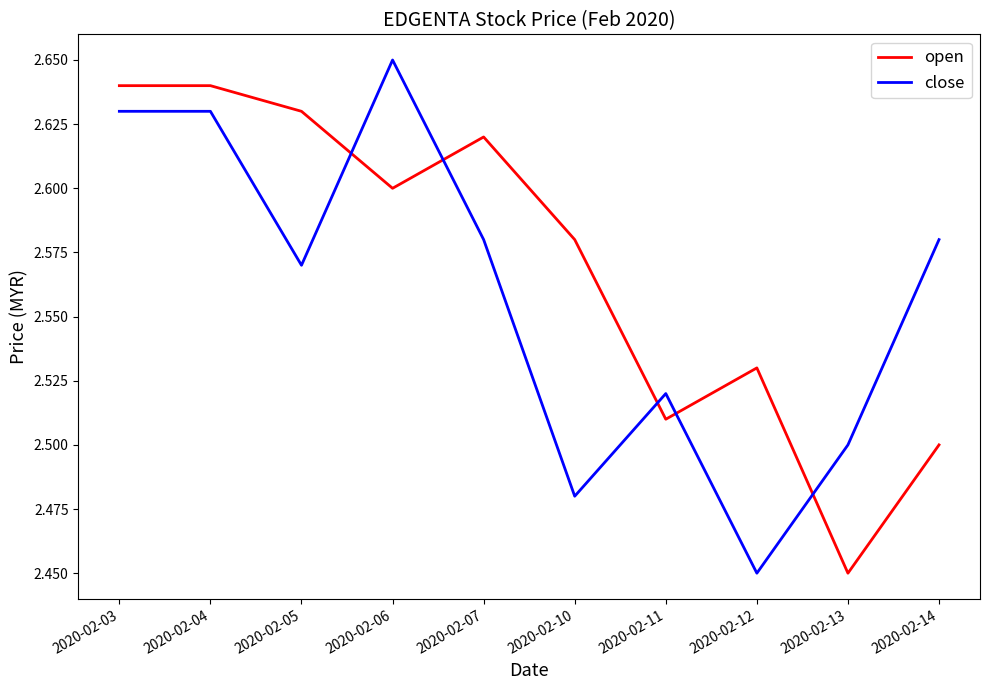

Is the value of open at 2020-02-05 greater than the value of close at 2020-02-13?

Yes